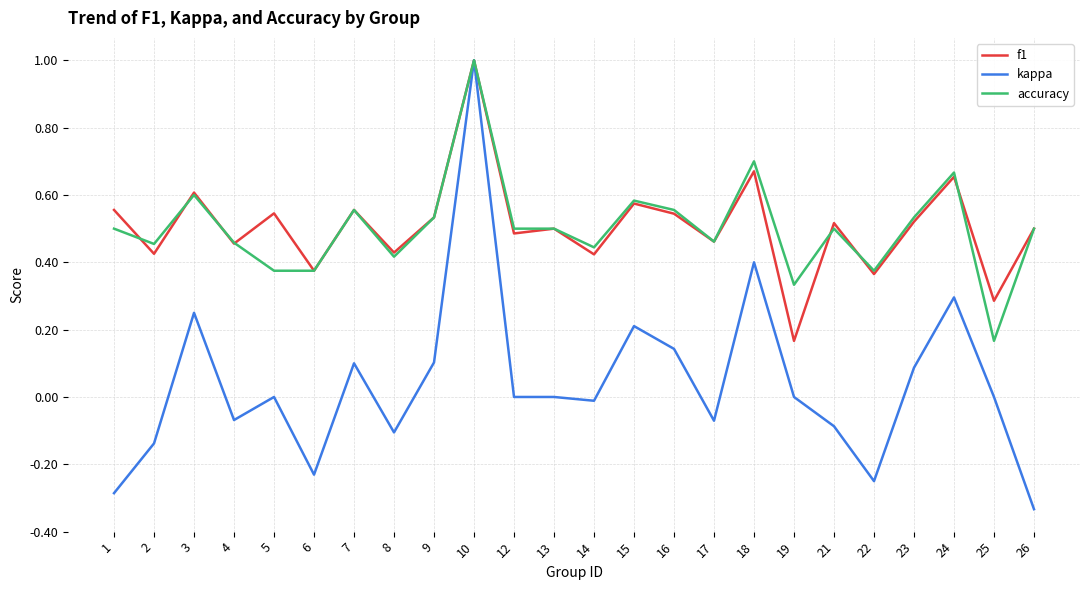

Where does the kappa series first go above 0?

3